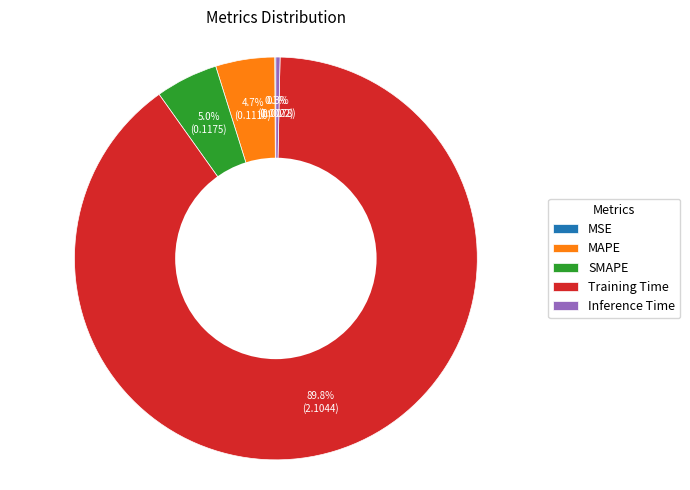

Do SMAPE and Inference Time together represent more than half of the pie?

No